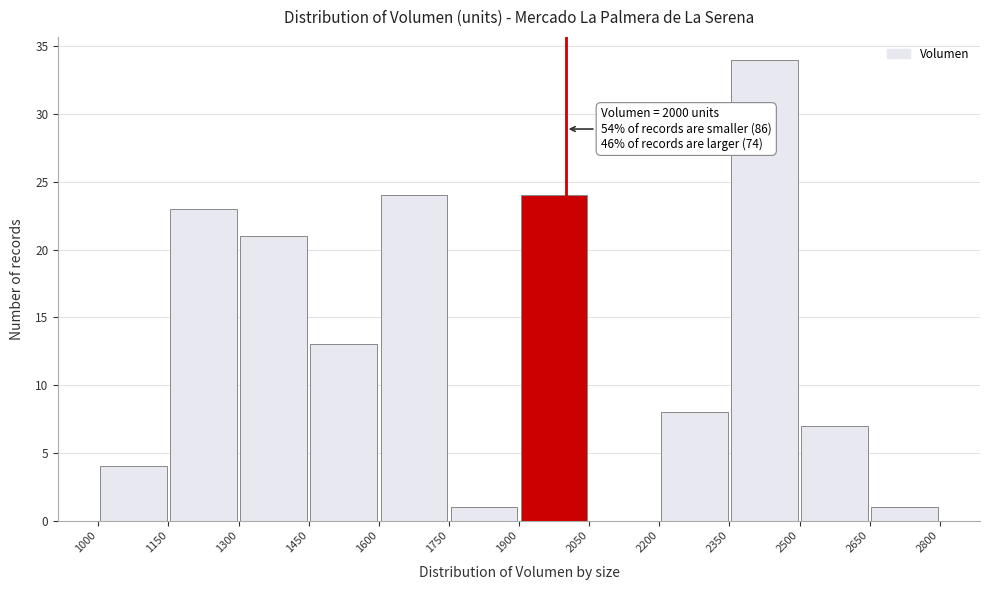

Which range on the x-axis has the tallest bar?

2350 to 2500